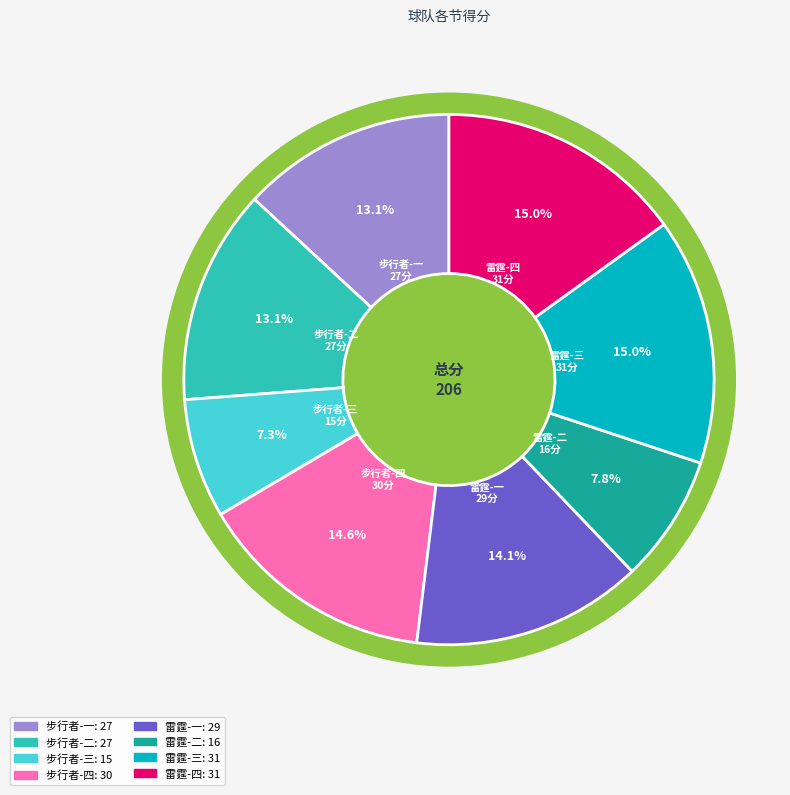

Between 雷霆-一 and 步行者-二, which is larger?

雷霆-一